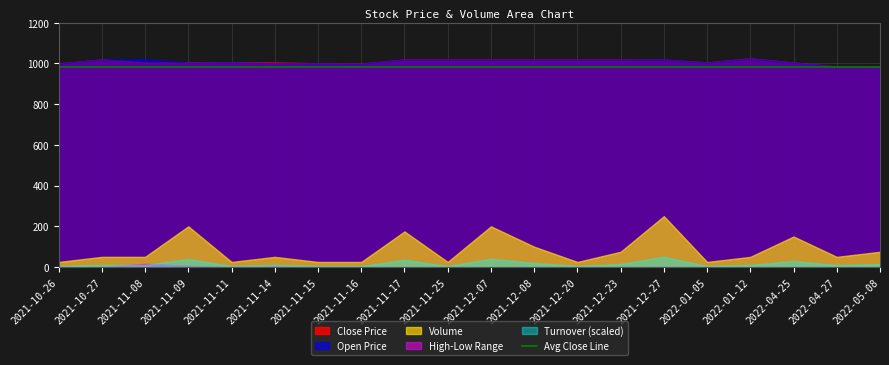

The High series shows 1019.5 at 2021-12-07. True or false?

True